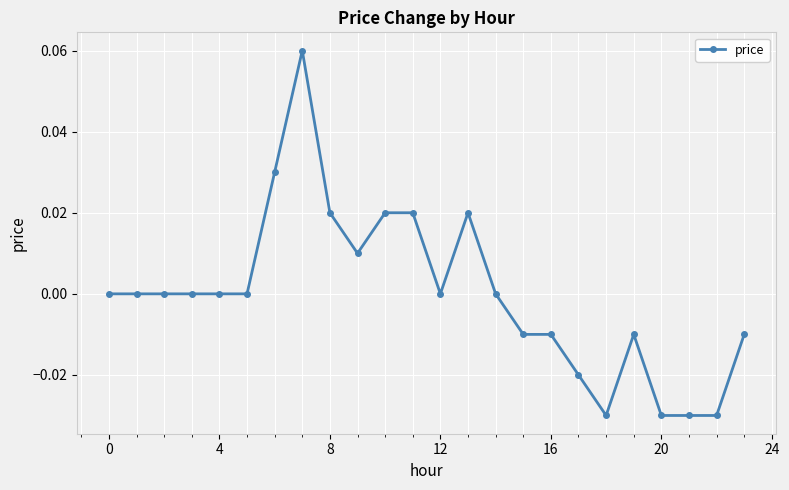

How many series are shown in this chart?

1